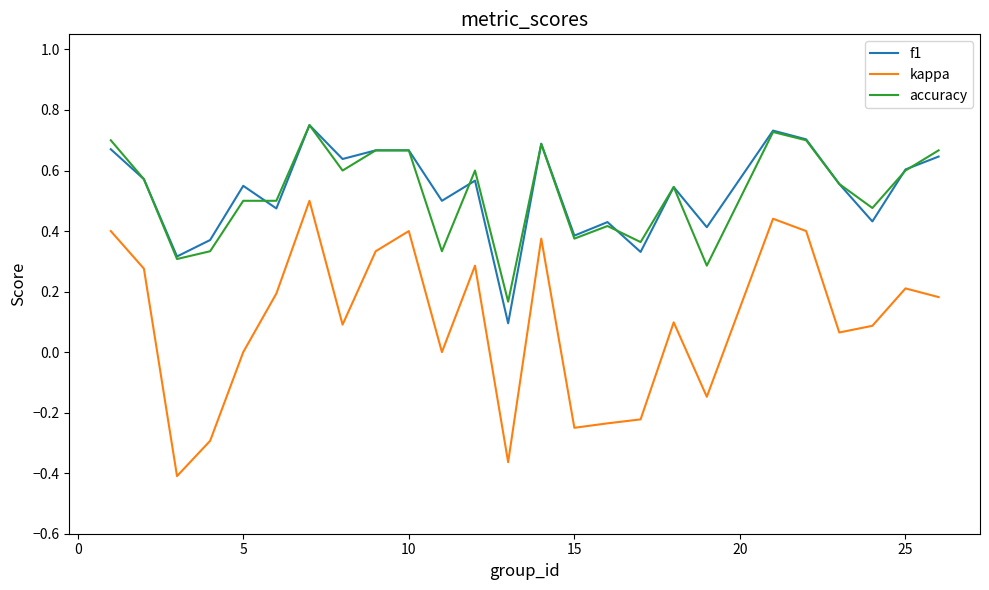

True or false: kappa and f1 intersect in this chart.

False